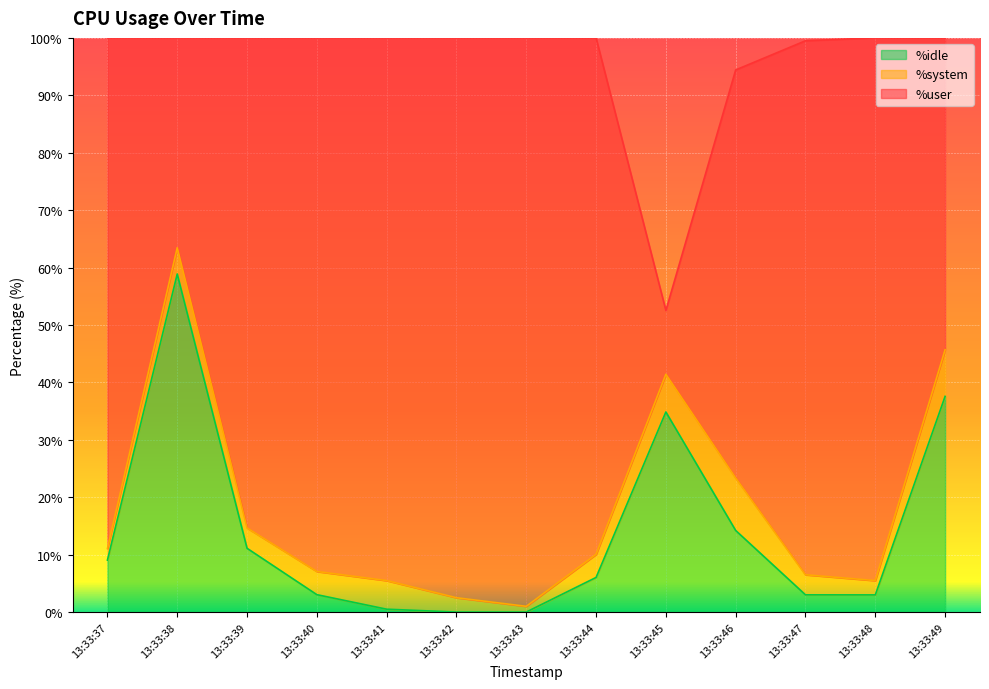

Between which two adjacent categories do %idle and %user first intersect?

13:33:37 and 13:33:38